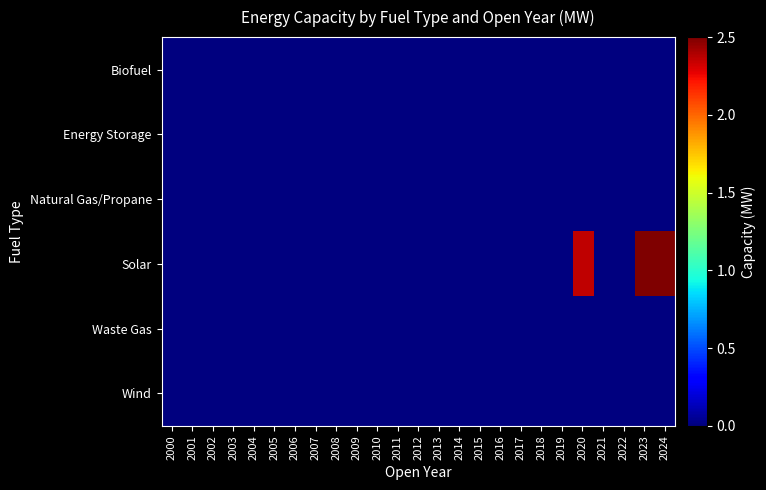

Reading left to right, transcribe all the data shown in this chart.

Biofuel: 2000=0.0	2001=0.0	2002=0.0	2003=0.0	2004=0.0	2005=0.0	2006=0.0	2007=0.0	2008=0.0	2009=0.0	2010=0.0	2011=0.0	2012=0.0	2013=0.0	2014=0.0	2015=0.0	2016=0.0	2017=0.0	2018=0.0	2019=0.0	2020=0.0	2021=0.0	2022=0.0	2023=0.0	2024=0.0
Energy Storage: 2000=0.0	2001=0.0	2002=0.0	2003=0.0	2004=0.0	2005=0.0	2006=0.0	2007=0.0	2008=0.0	2009=0.0	2010=0.0	2011=0.0	2012=0.0	2013=0.0	2014=0.0	2015=0.0	2016=0.0	2017=0.0	2018=0.0	2019=0.0	2020=0.0	2021=0.0	2022=0.0	2023=0.0	2024=0.0
Natural Gas/Propane: 2000=0.0	2001=0.0	2002=0.0	2003=0.0	2004=0.0	2005=0.0	2006=0.0	2007=0.0	2008=0.0	2009=0.0	2010=0.0	2011=0.0	2012=0.0	2013=0.0	2014=0.0	2015=0.0	2016=0.0	2017=0.0	2018=0.0	2019=0.0	2020=0.0	2021=0.0	2022=0.0	2023=0.0	2024=0.0
Solar: 2000=0.0	2001=0.0	2002=0.0	2003=0.0	2004=0.0	2005=0.0	2006=0.0	2007=0.0	2008=0.0	2009=0.0	2010=0.0	2011=0.0	2012=0.0	2013=0.0	2014=0.0	2015=0.0	2016=0.0	2017=0.0	2018=0.0	2019=0.0	2020=2.4	2021=0.0	2022=0.0	2023=8.2	2024=14.9
Waste Gas: 2000=0.0	2001=0.0	2002=0.0	2003=0.0	2004=0.0	2005=0.0	2006=0.0	2007=0.0	2008=0.0	2009=0.0	2010=0.0	2011=0.0	2012=0.0	2013=0.0	2014=0.0	2015=0.0	2016=0.0	2017=0.0	2018=0.0	2019=0.0	2020=0.0	2021=0.0	2022=0.0	2023=0.0	2024=0.0
Wind: 2000=0.0	2001=0.0	2002=0.0	2003=0.0	2004=0.0	2005=0.0	2006=0.0	2007=0.0	2008=0.0	2009=0.0	2010=0.0	2011=0.0	2012=0.0	2013=0.0	2014=0.0	2015=0.0	2016=0.0	2017=0.0	2018=0.0	2019=0.0	2020=0.0	2021=0.0	2022=0.0	2023=0.0	2024=0.0